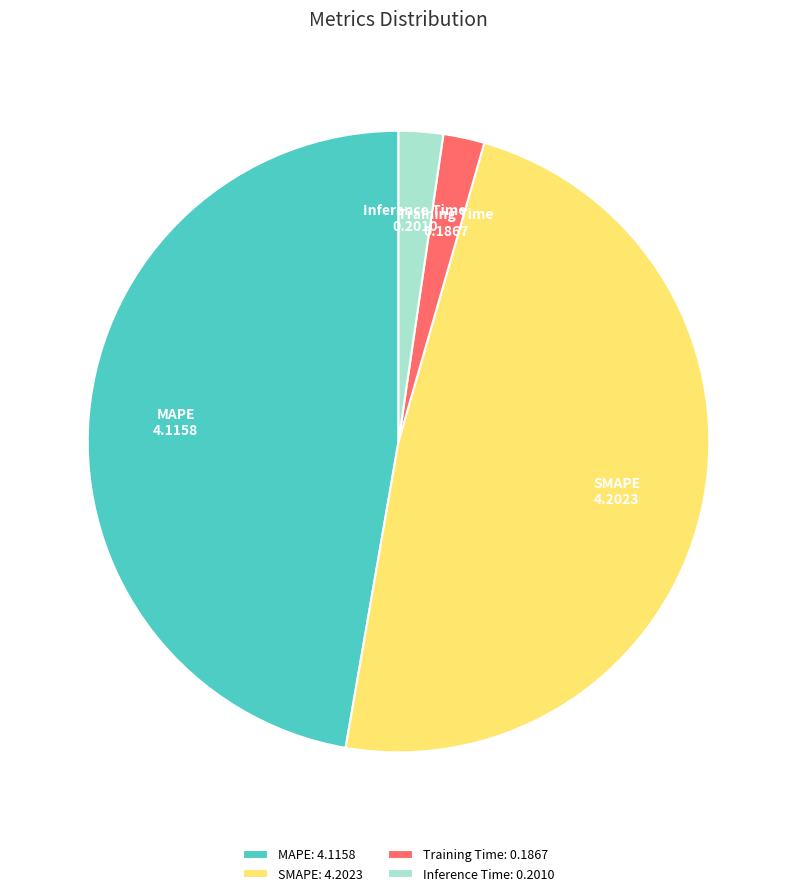

Is the sum of SMAPE and Training Time greater than half?

Yes